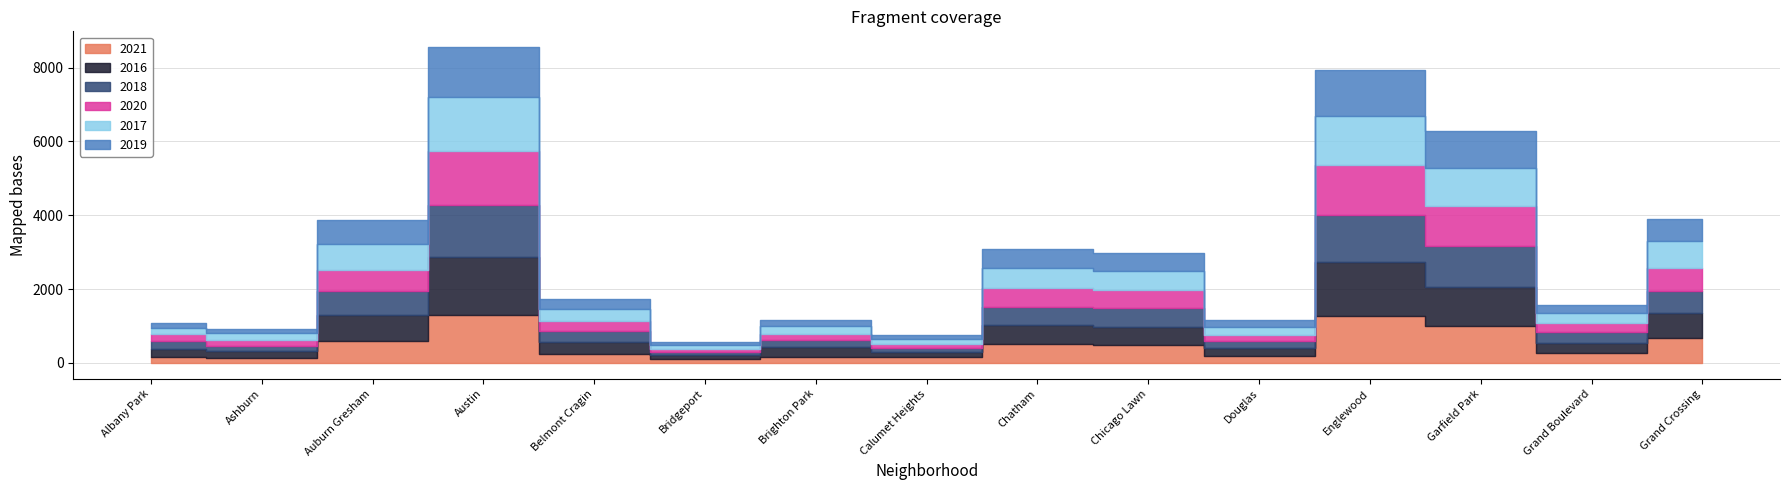

Reading left to right, transcribe all the data shown in this chart.

2021: 155	131	582	1293	249	97	172	174	523	484	197	1263	997	268	684
2016: 211	189	724	1589	327	108	257	112	493	493	217	1467	1063	279	681
2018: 220	150	652	1408	285	92	194	110	510	511	184	1276	1112	300	593
2020: 186	145	553	1462	281	93	156	129	517	478	173	1363	1072	226	626
2017: 162	190	722	1459	312	90	234	123	517	532	197	1331	1042	271	714
2019: 151	109	633	1343	268	83	151	101	528	480	189	1225	1003	226	611